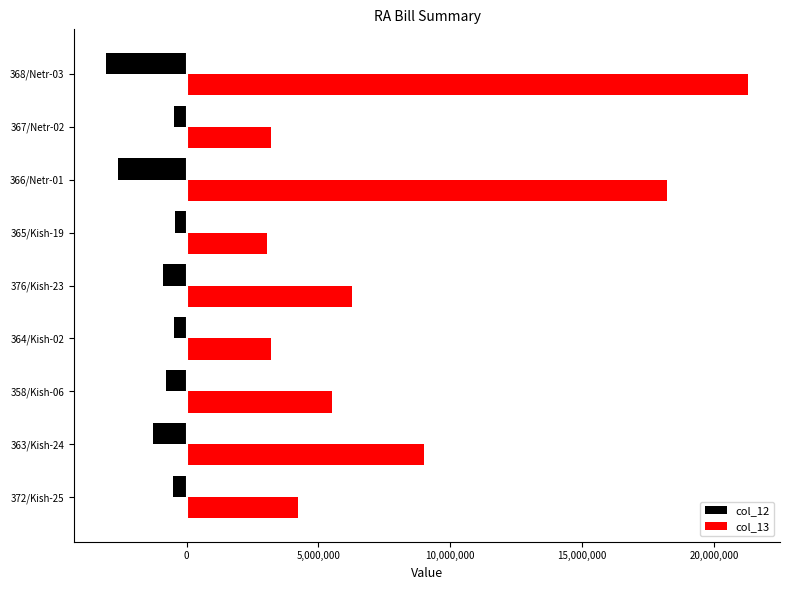

List the series in order of their overall mean, lowest first.

col_12, col_13